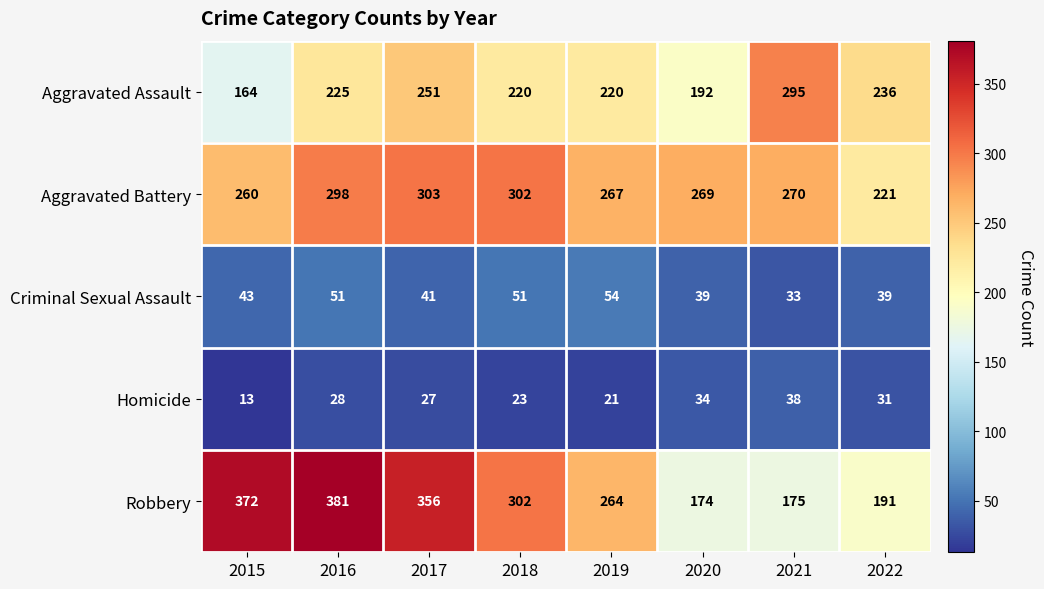

What is the minimum value shown in the chart?

13